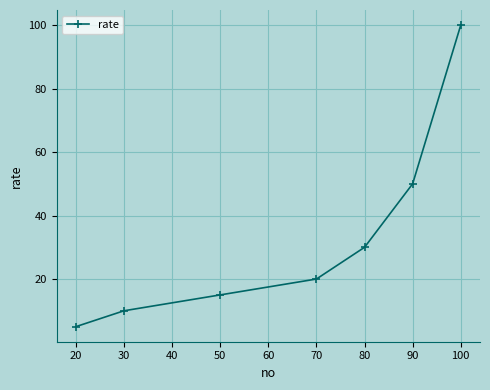

What is the ratio of the value at 50 to the value at 90?

0.3